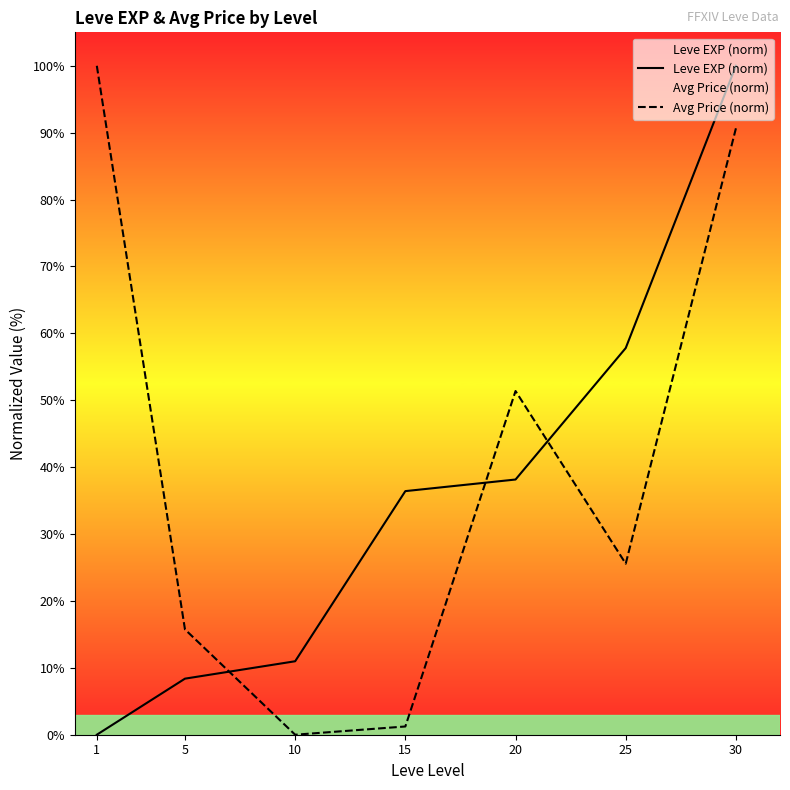

Between 1 and 5, which series saw the biggest shift?

Avg Price (norm)